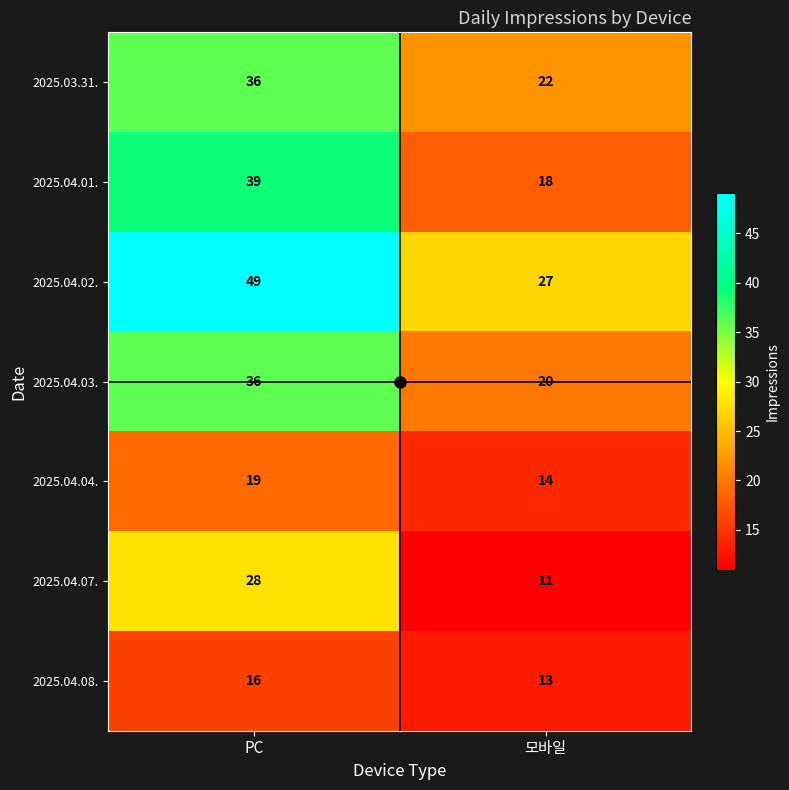

Where is 2025.04.08. nearest to the value 14?

모바일